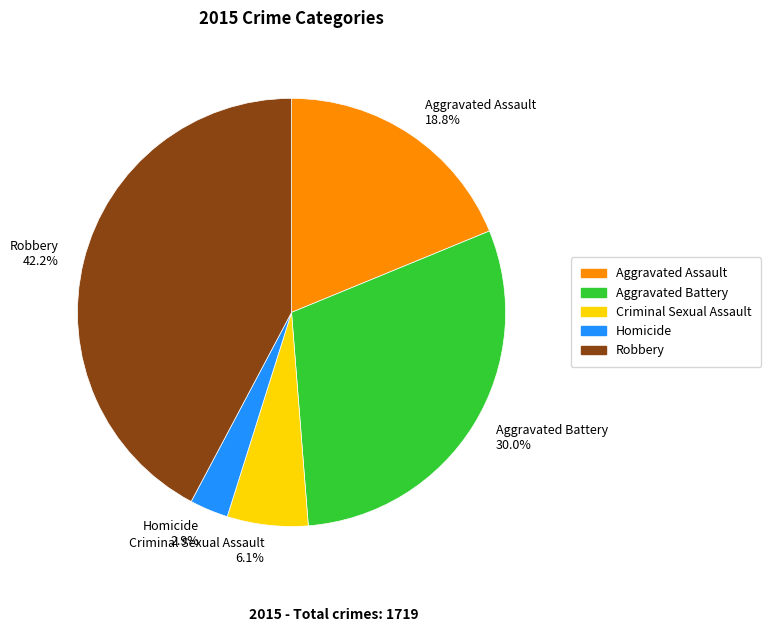

Count the number of slices in the pie.

5